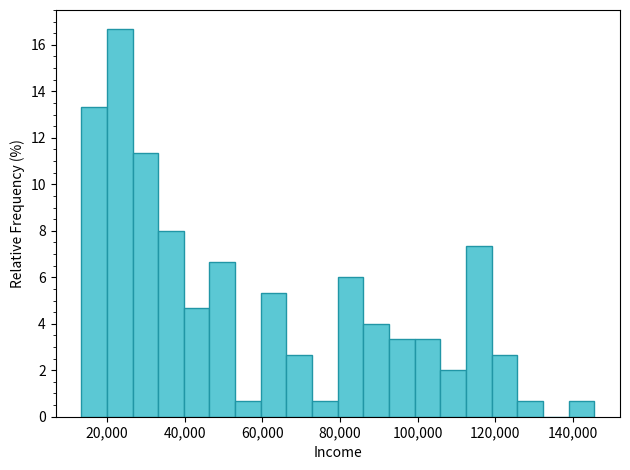

Read against the x-axis, roughly where is the centre of the tallest bar?

24000